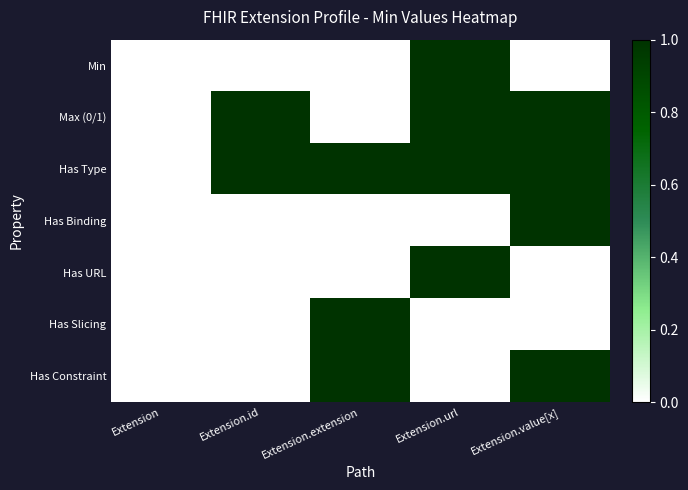

At how many categories does at least one series exceed 0?

4